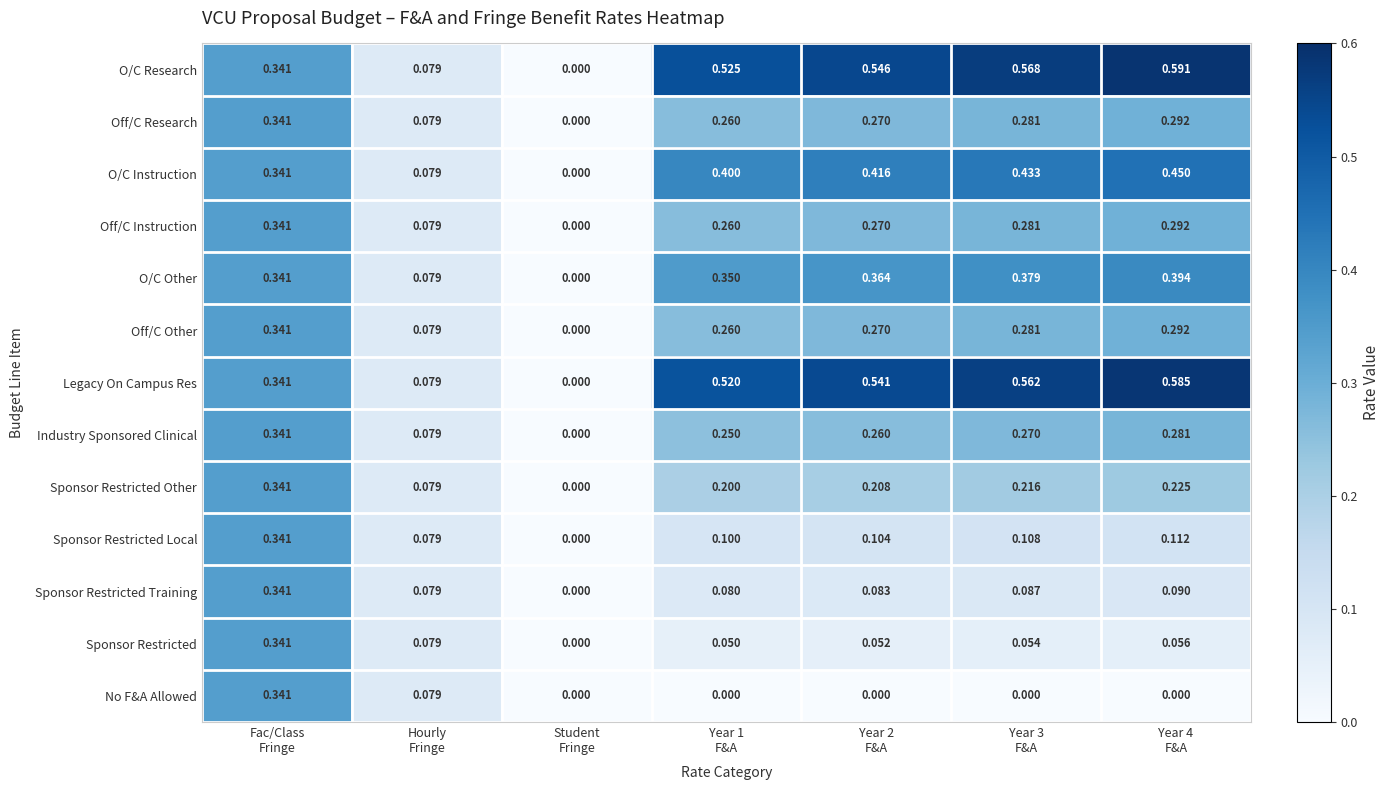

Which series has the widest spread of values?

O/C Research